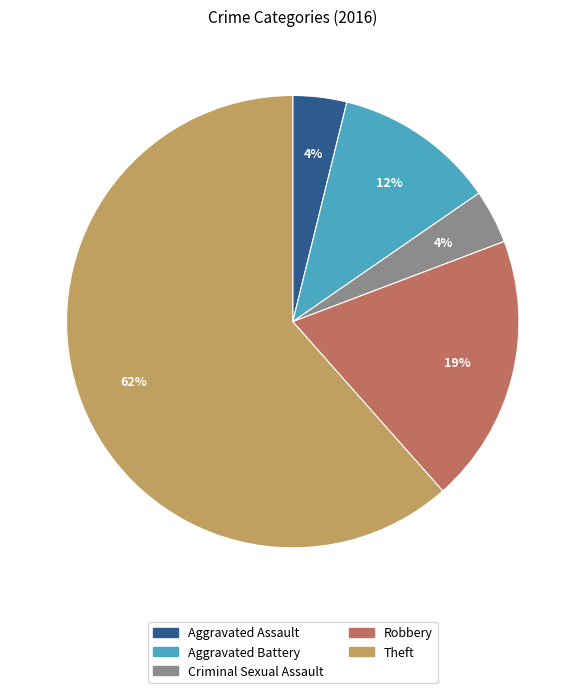

To the nearest percent, what is the average slice percentage?

20%